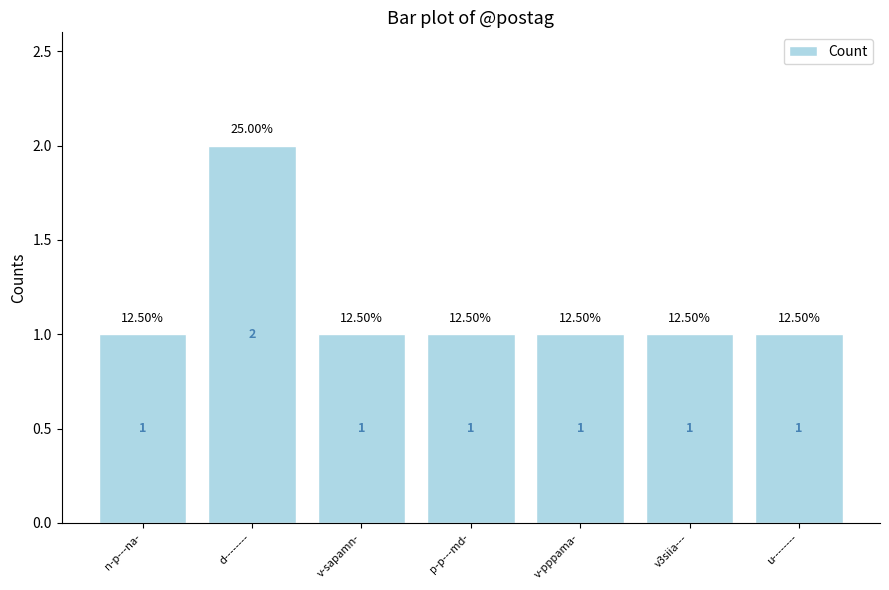

How many distinct data groups are displayed?

1